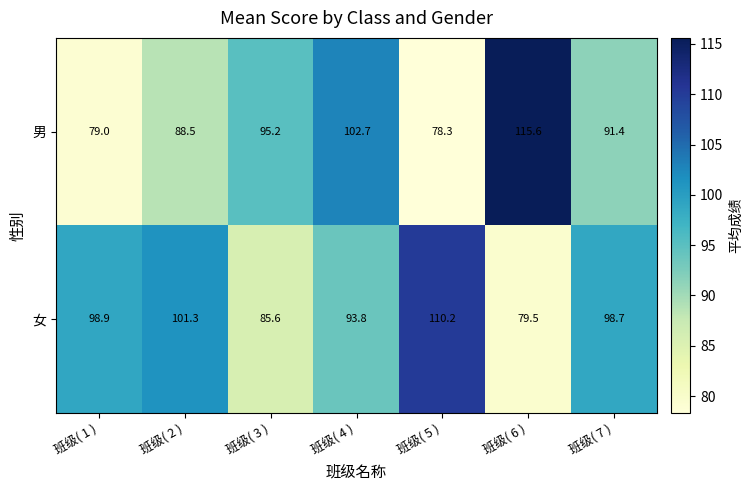

What is the total value across all series at 班级( 2 )?

189.8